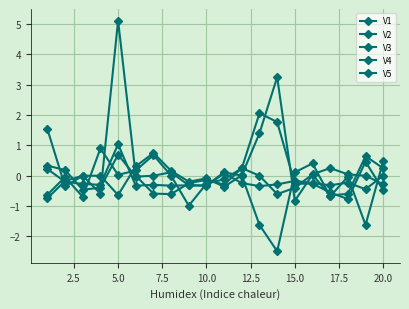

How many categories are shown in the chart?

20